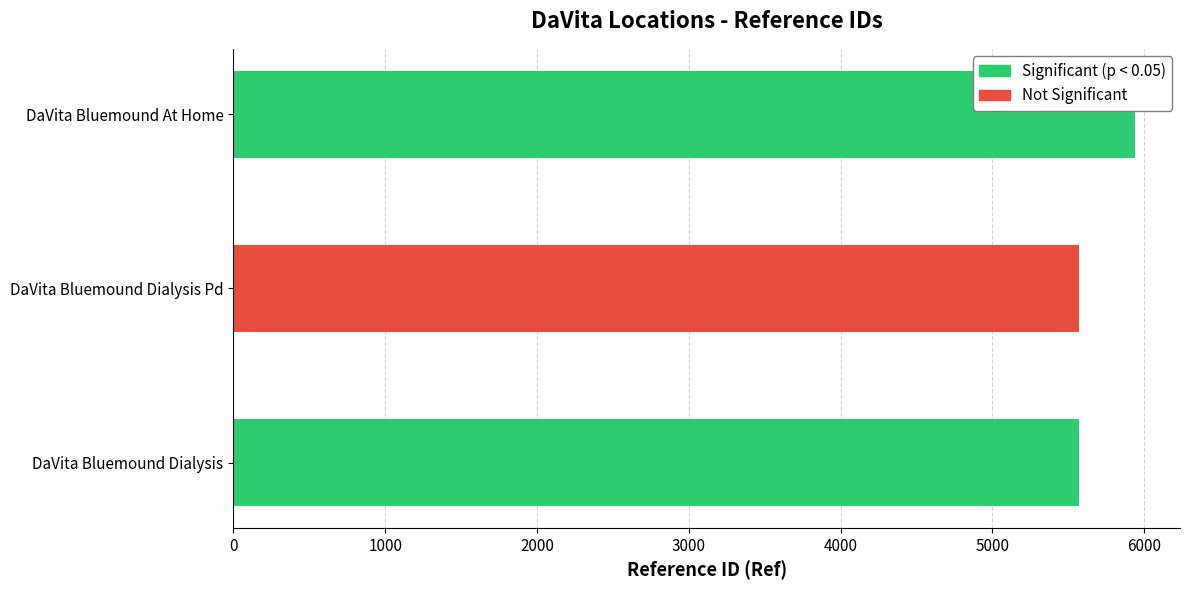

Which category has the highest value across all series?

DaVita Bluemound At Home